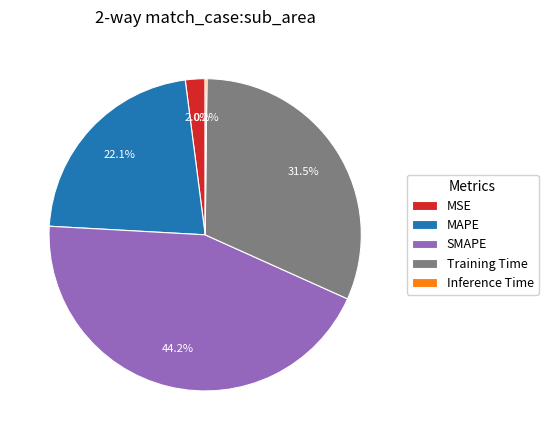

What percentage do MSE and MAPE together represent?

24.1%